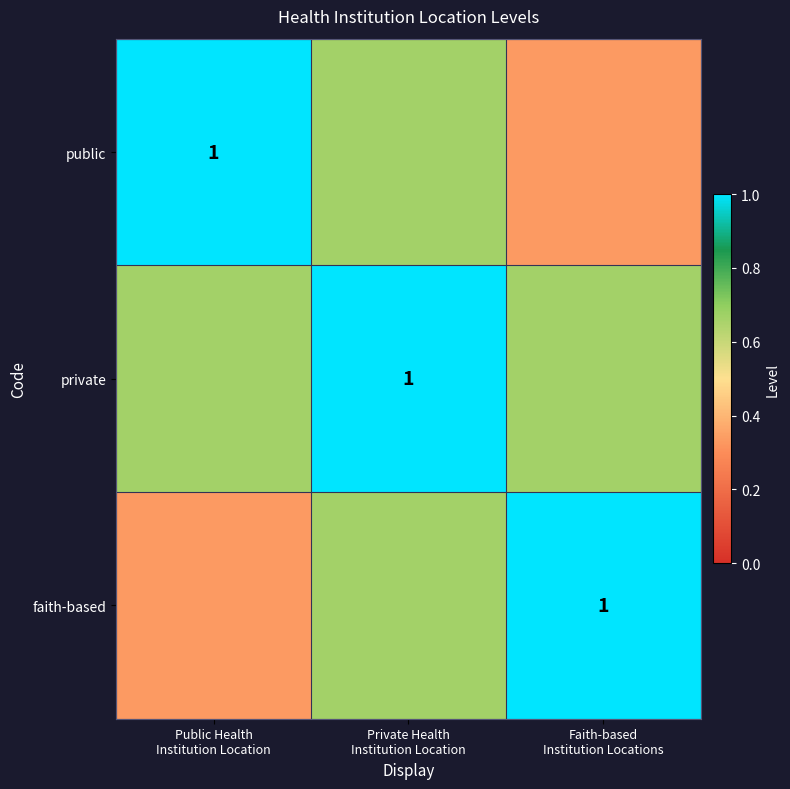

What is the total value across all series at Public Health
Institution Location?

2.0